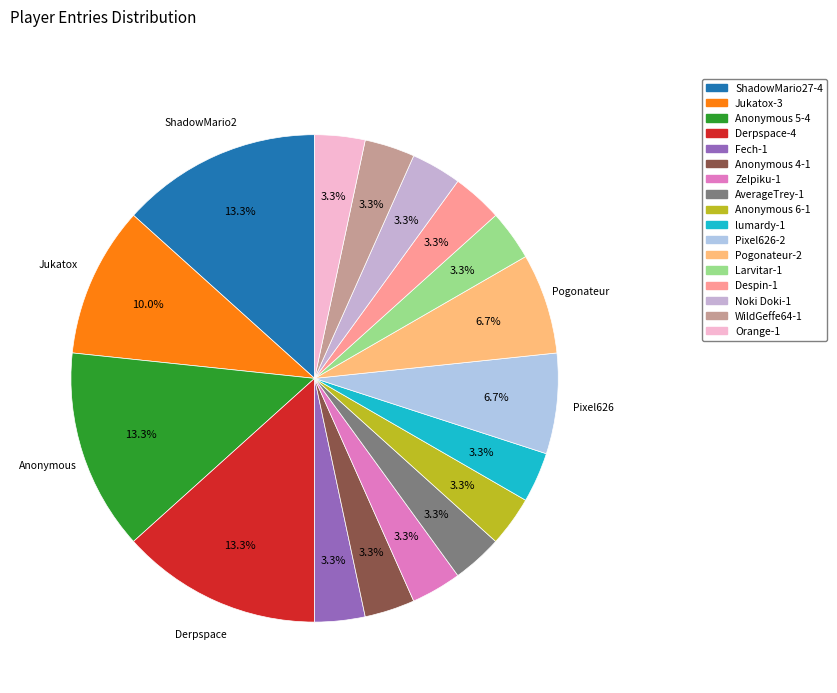

Is there any slice that represents more than half of the pie?

No